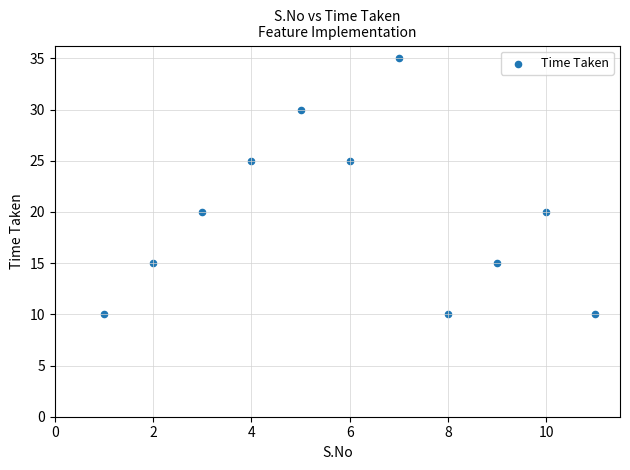

What is the range of Y values (max minus min)?

25